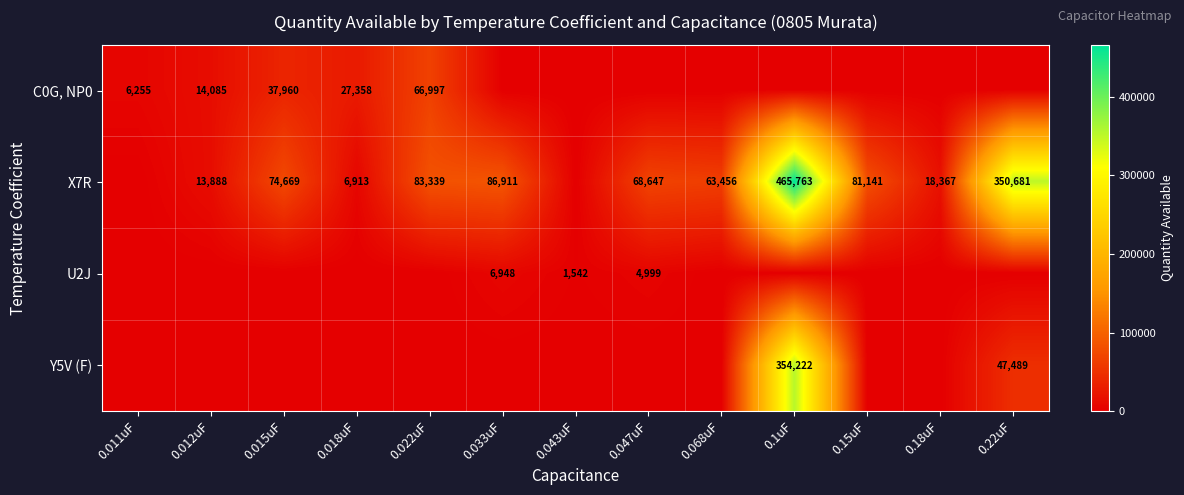

The value of X7R at 0.012uF is 13888. True or false?

True